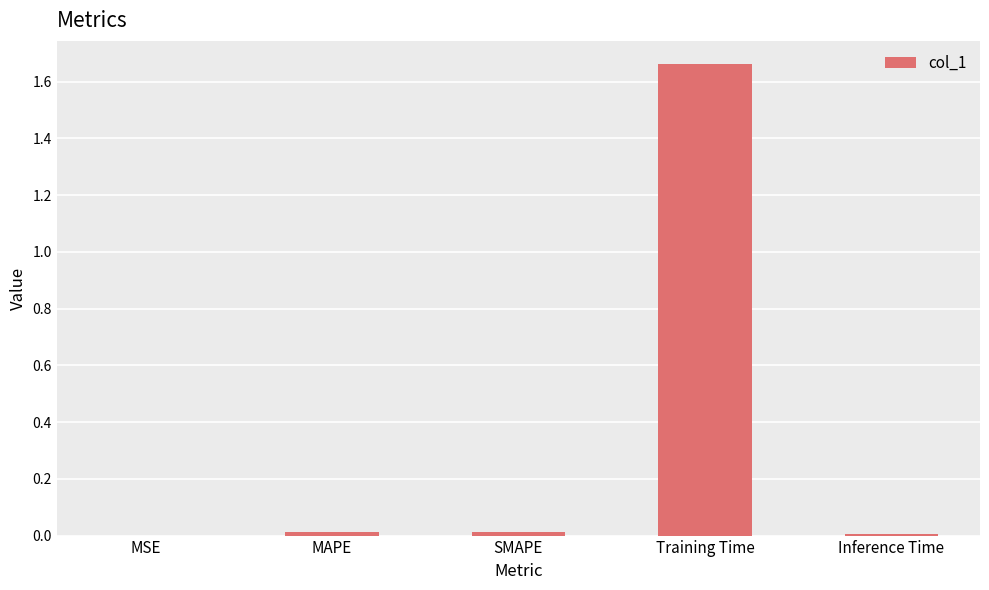

Which category has the highest value across all series?

Training Time